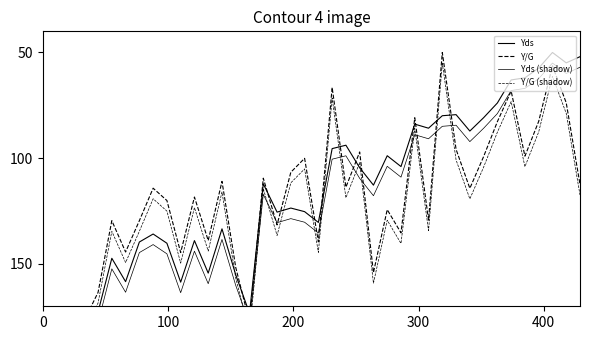

What is the difference between the second highest and minimum values in the Y/G series?

139.6